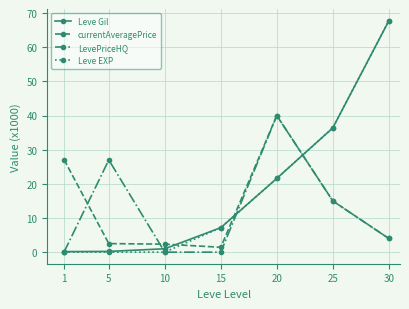

The LevePriceHQ series shows 0.0 at 1. True or false?

True